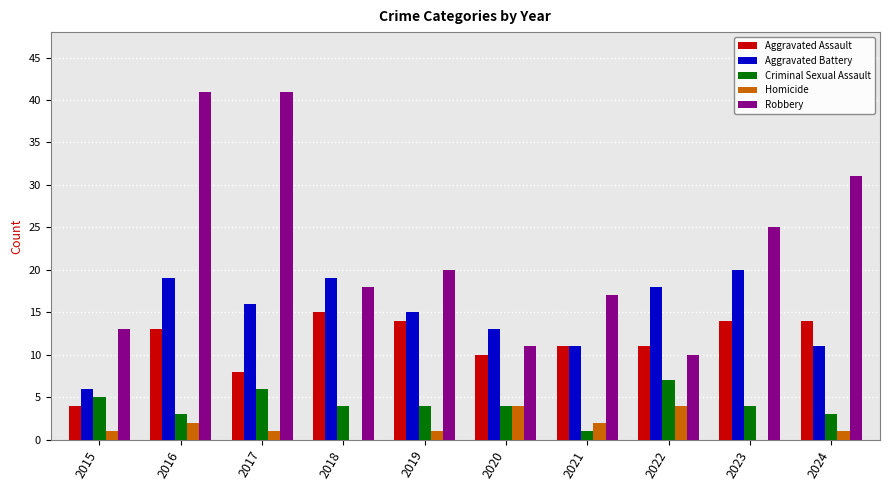

Does the chart contain stacked bars?

No